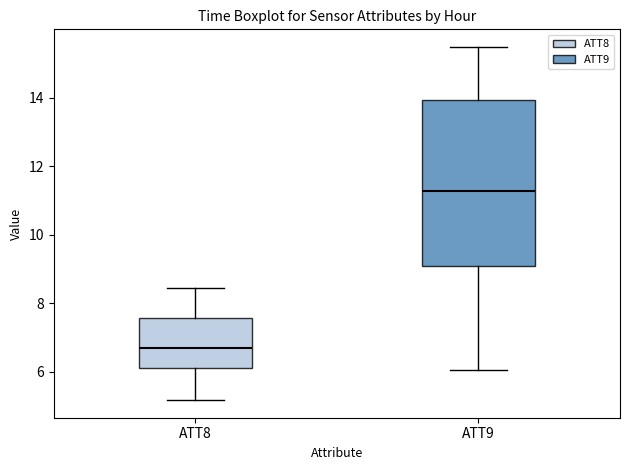

Where is the lower edge of the box for ATT9 on the y-axis? The values are not printed on the chart, so give them approximately, as read against the axis.

9.0